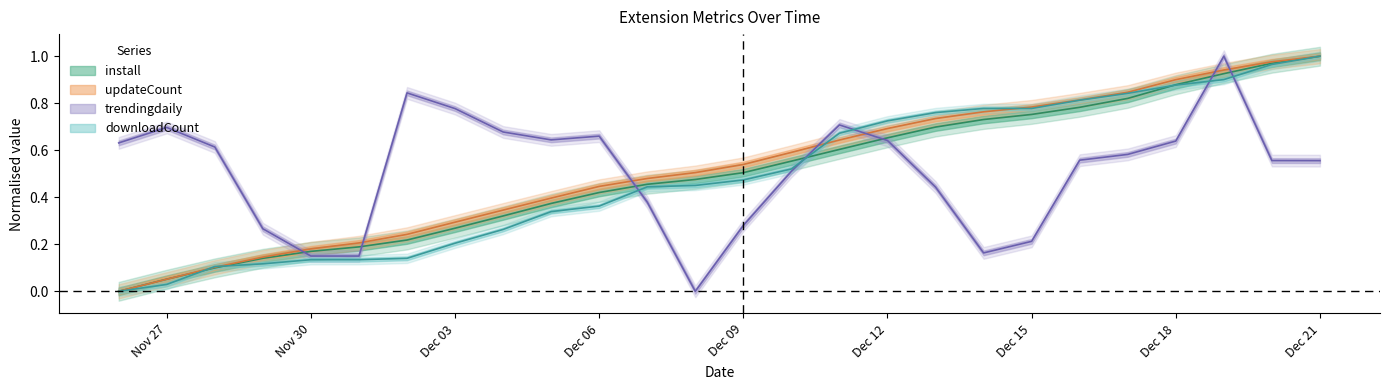

List the series in order of their overall mean, lowest first.

downloadCount, install, trendingdaily, updateCount